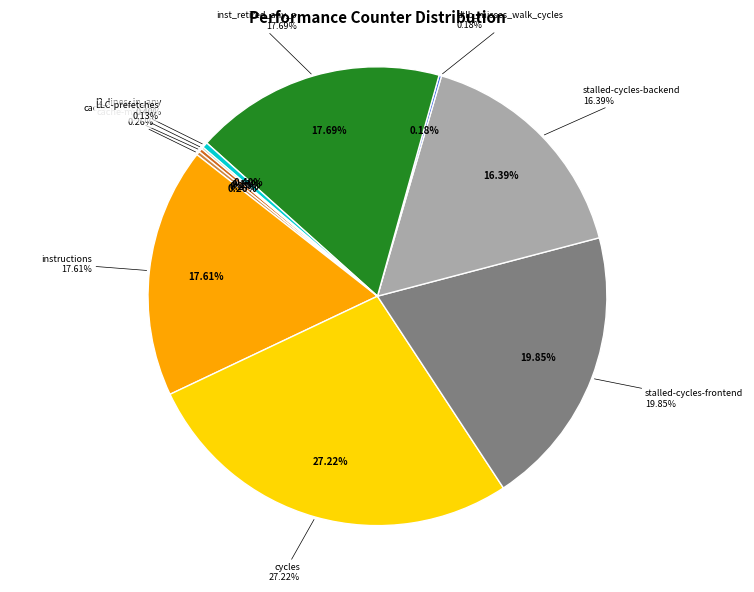

Which has a higher value, inst_retired_any_p or cache-references?

inst_retired_any_p